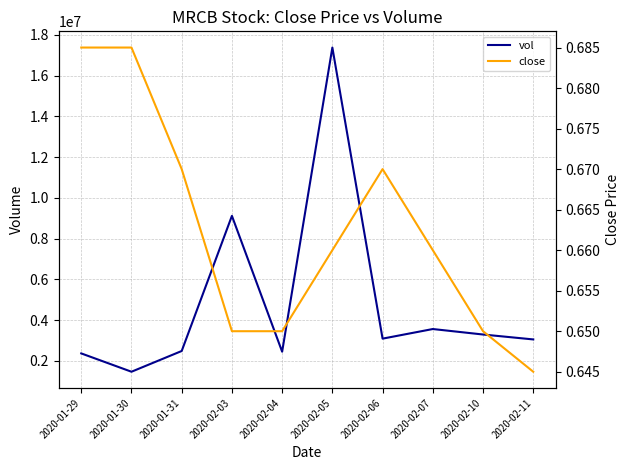

How many data points in vol are above 3094500?

4